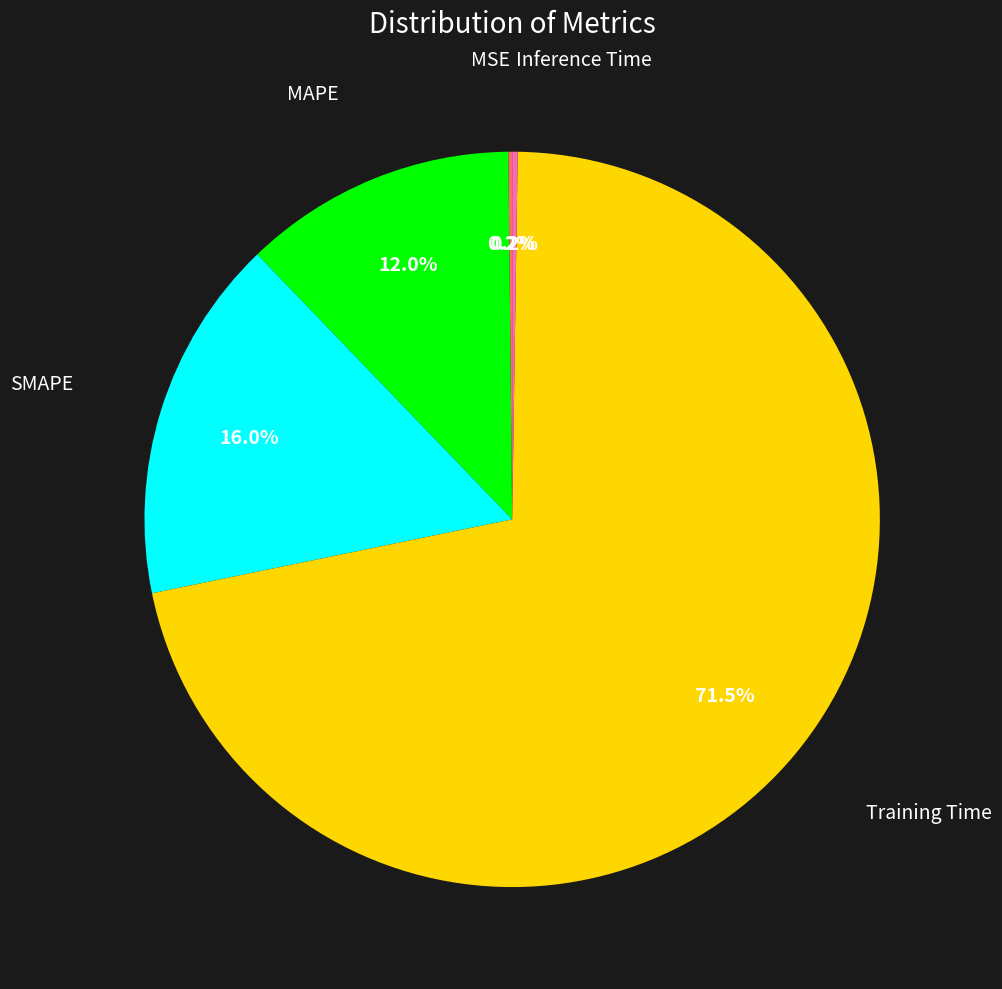

Does any single category account for the majority?

Yes